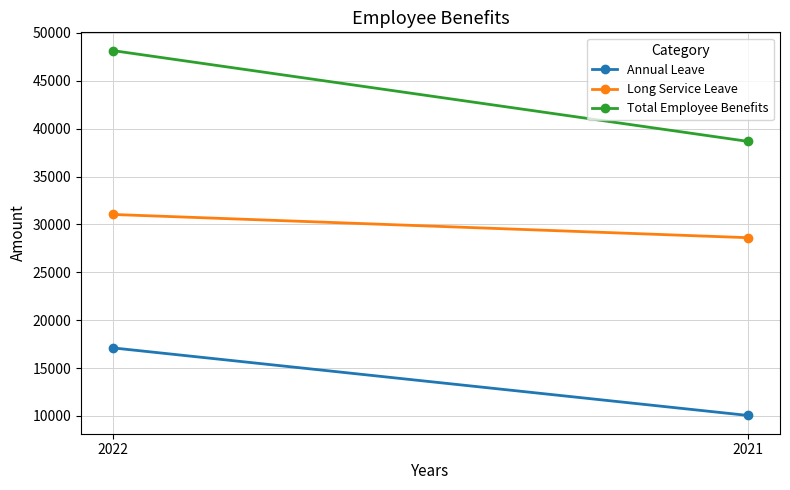

What are all the series names shown in the legend?

Annual Leave, Long Service Leave, Total Employee Benefits